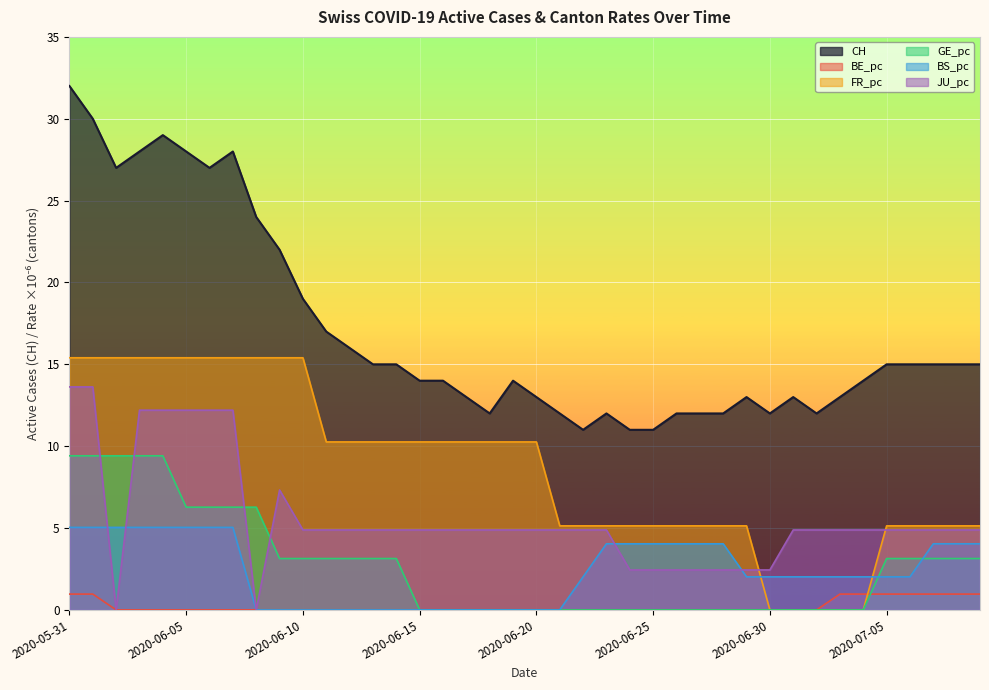

True or false: BS_pc has more than 2 interior local peaks.

False